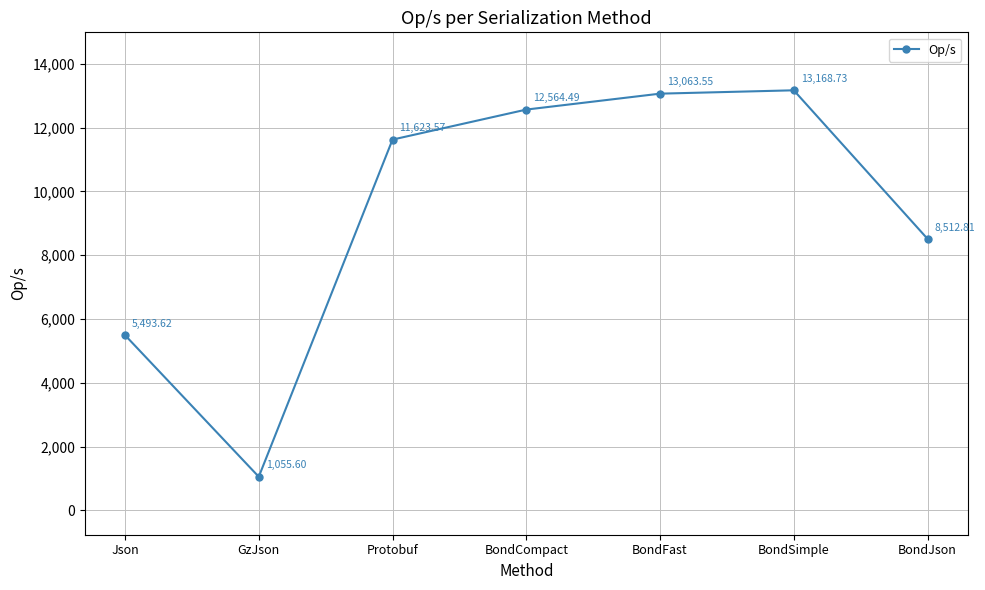

Which category has the lowest value across all series?

GzJson